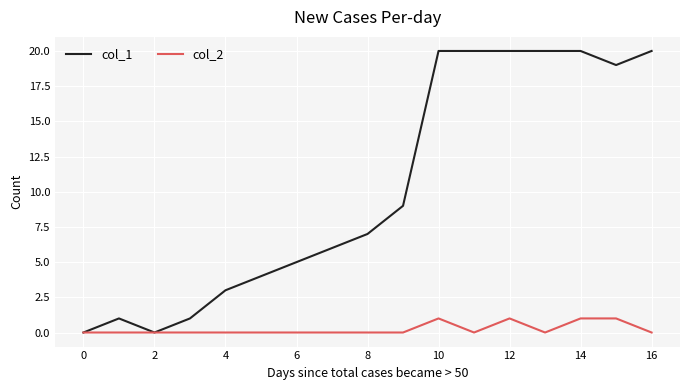

Rank the series by their maximum value, from highest to lowest.

col_1, col_2